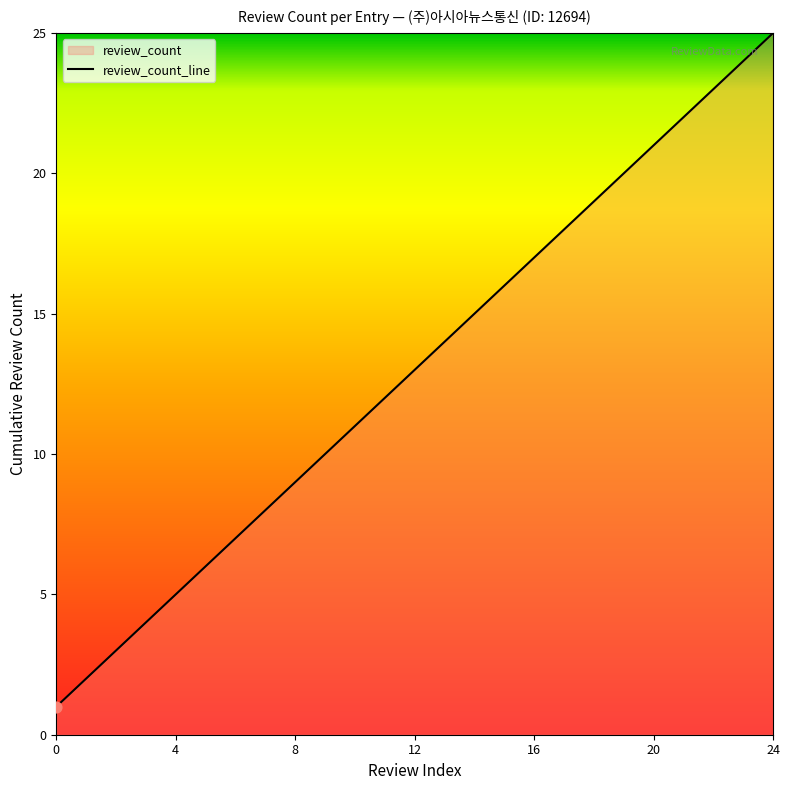

What is the change in value from 0 to 14?

+14